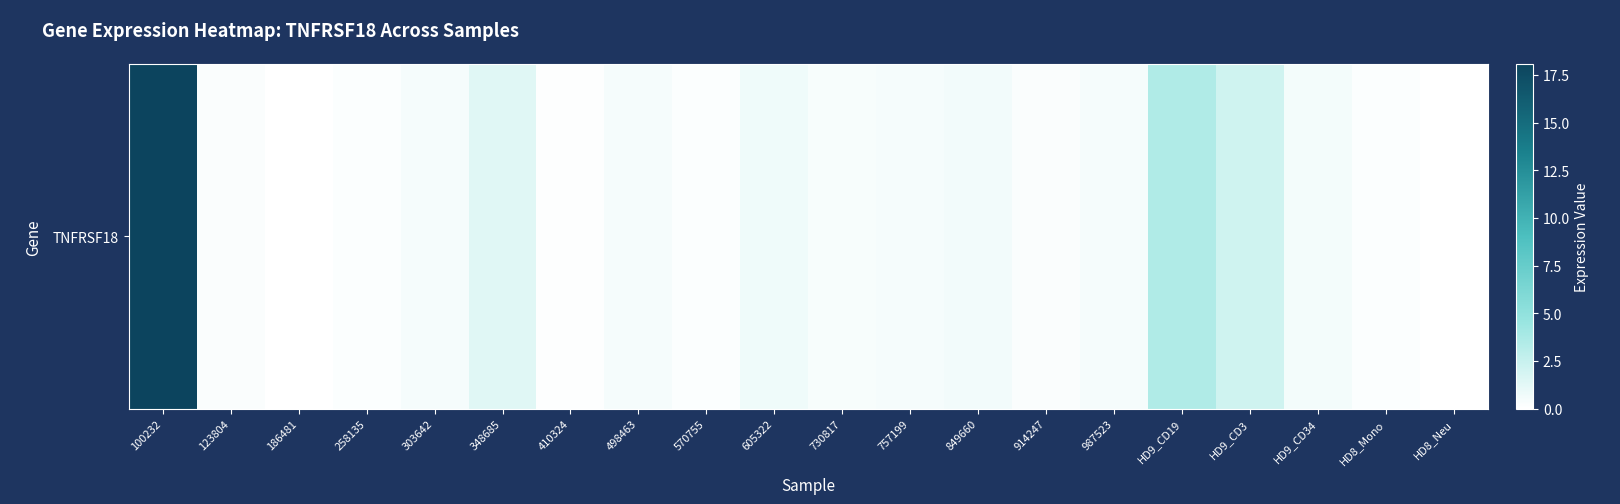

Reading left to right, what are all the values shown in this chart?

100232=18.1	123804=0.2	186481=0.0	258135=0.2	303642=0.4	348685=1.4	410324=0.1	498463=0.5	570755=0.2	605322=0.7	730817=0.4	757199=0.5	849660=0.6	914247=0.2	987523=0.5	HD9_CD19=3.5	HD9_CD3=2.2	HD9_CD34=0.5	HD8_Mono=0.2	HD8_Neu=0.0